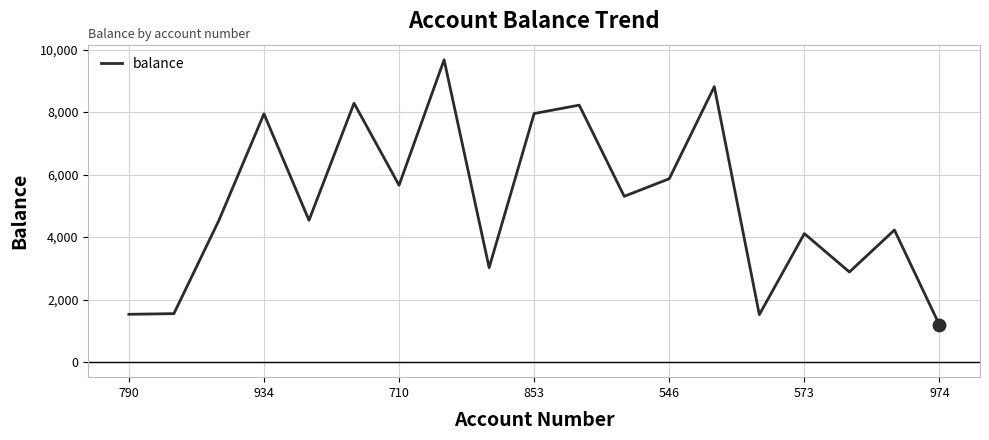

What is the smallest value displayed?

1185.6